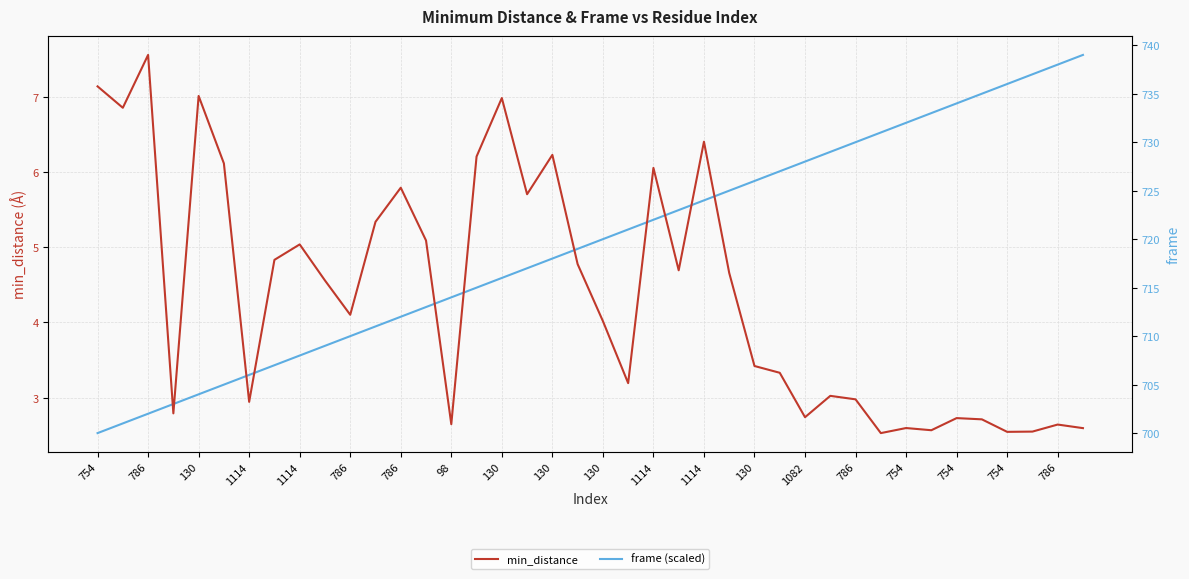

How many intersections are there between frame (scaled) and min_distance?

11